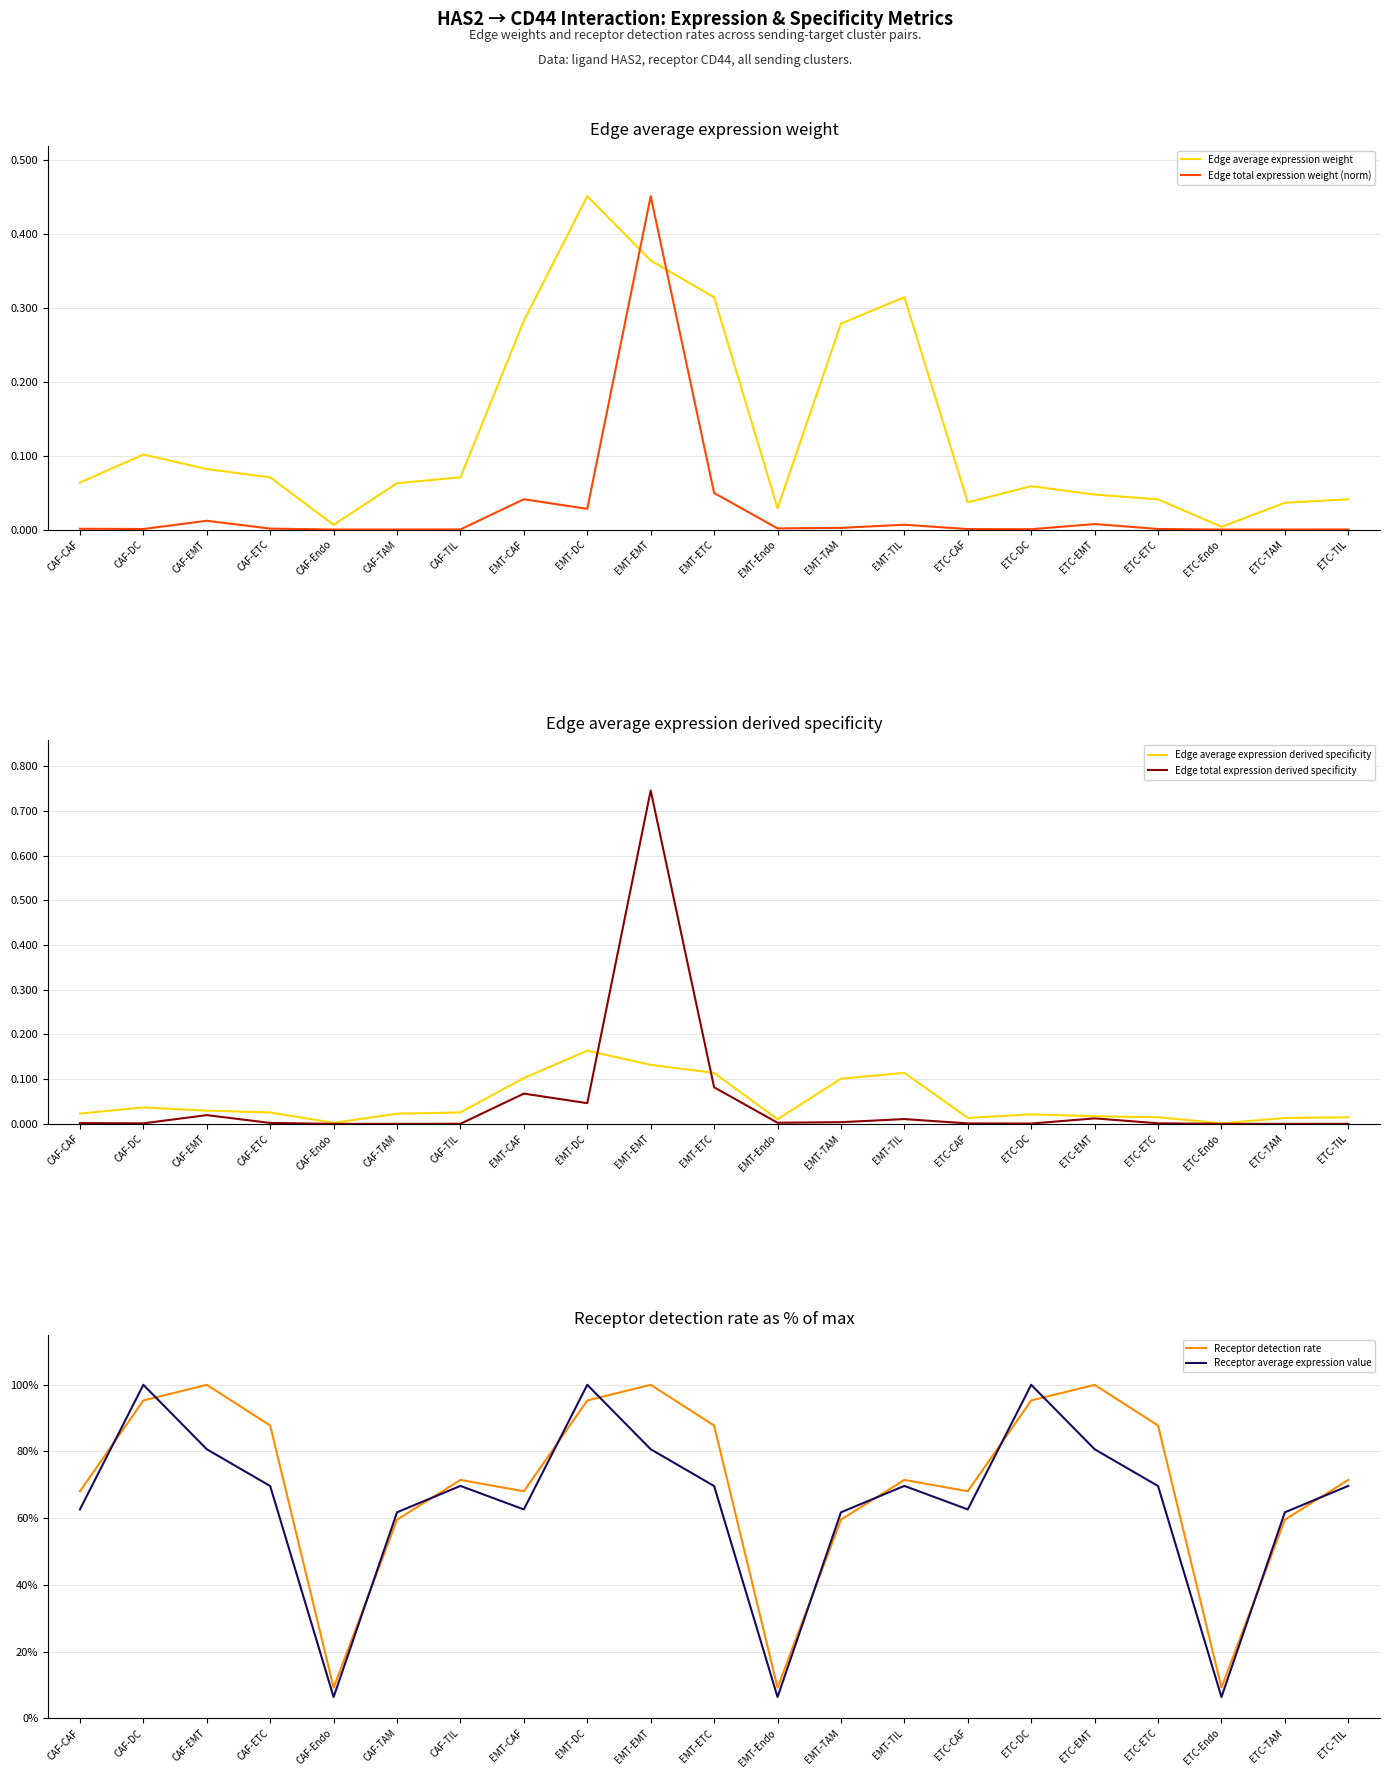

What are all the series names shown in the legend?

Edge average expression weight, Edge total expression weight (norm), Edge average expression derived specificity, Edge total expression derived specificity, Receptor detection rate, Receptor average expression value